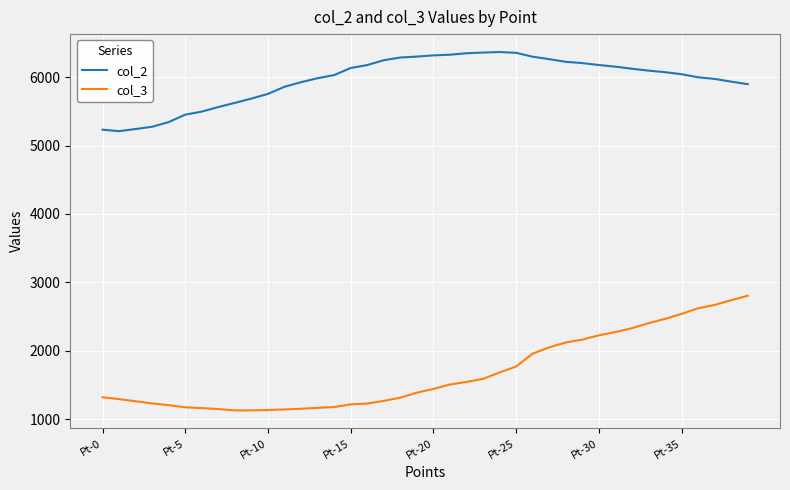

List the series in order of their peak value, lowest first.

col_3, col_2